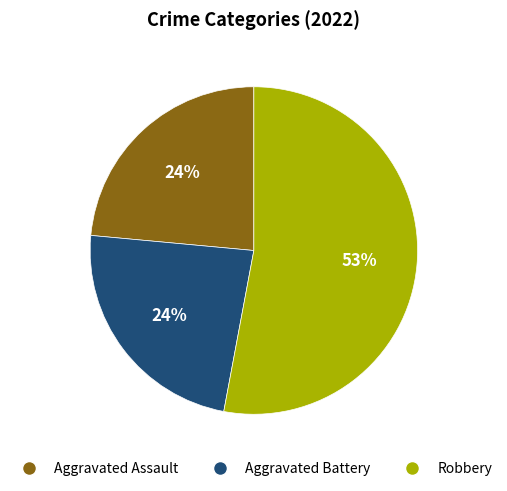

How many segments does this pie chart have?

3